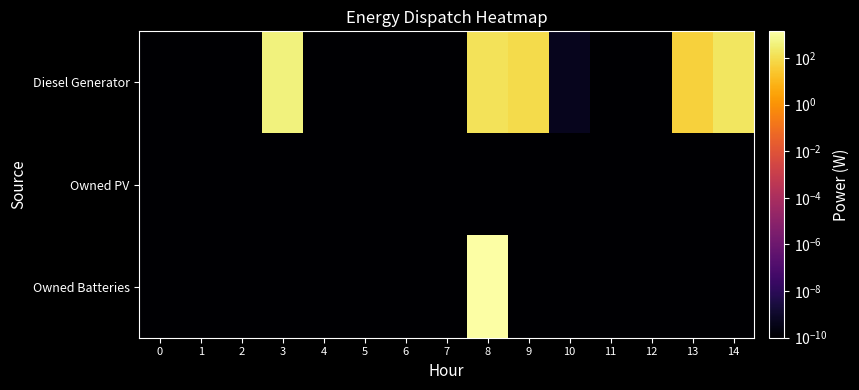

Which series has the largest total across all categories?

Owned Batteries